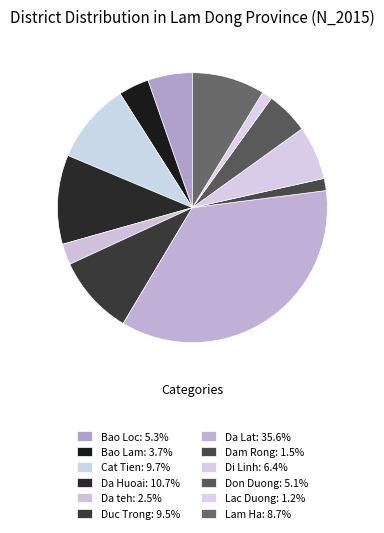

How many segments does this pie chart have?

12